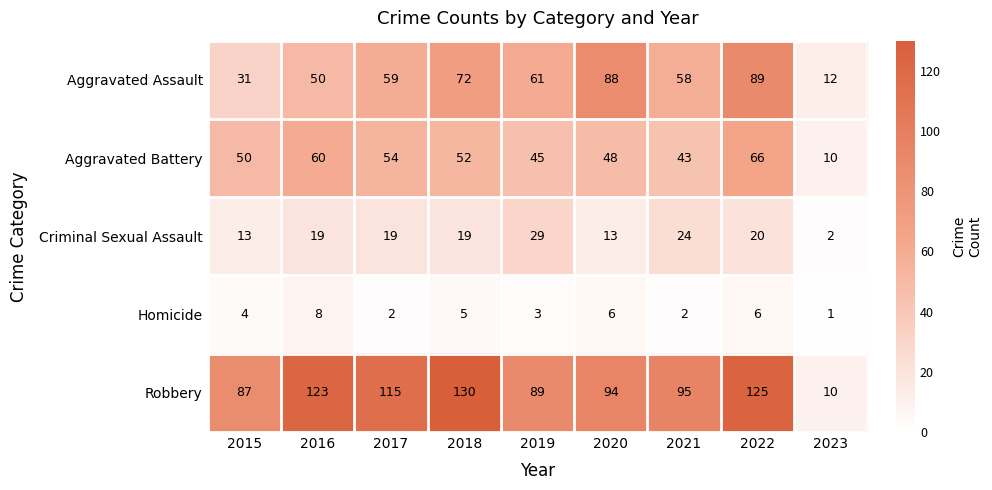

What is the difference between the maximum and minimum values in the Robbery series?

120